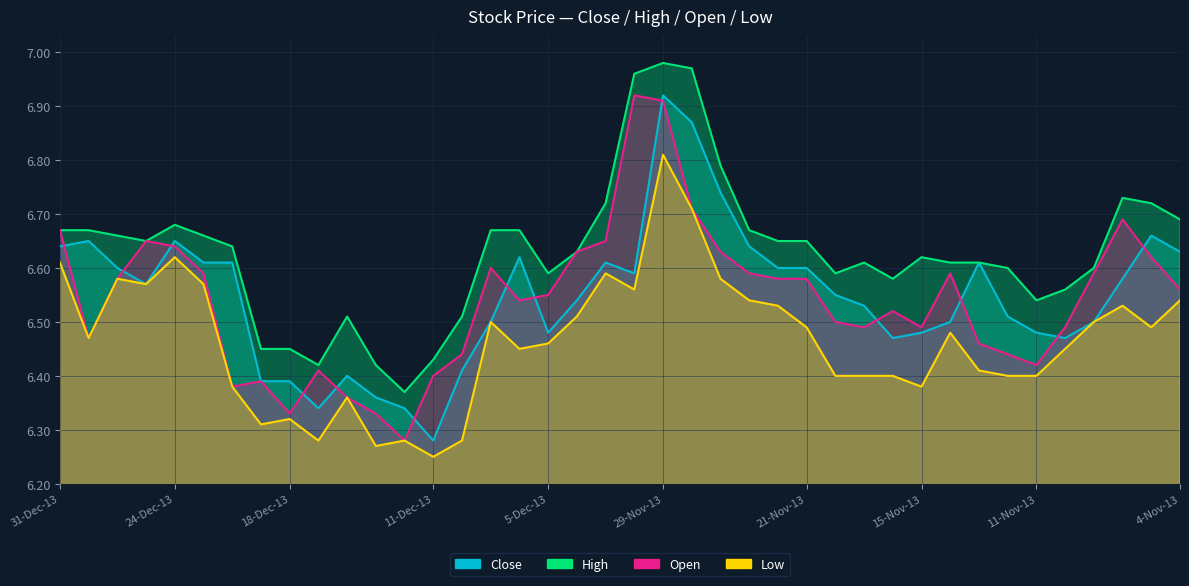

Rank the series at 14-Nov-13 from lowest to highest value.

Low, Close, Open, High